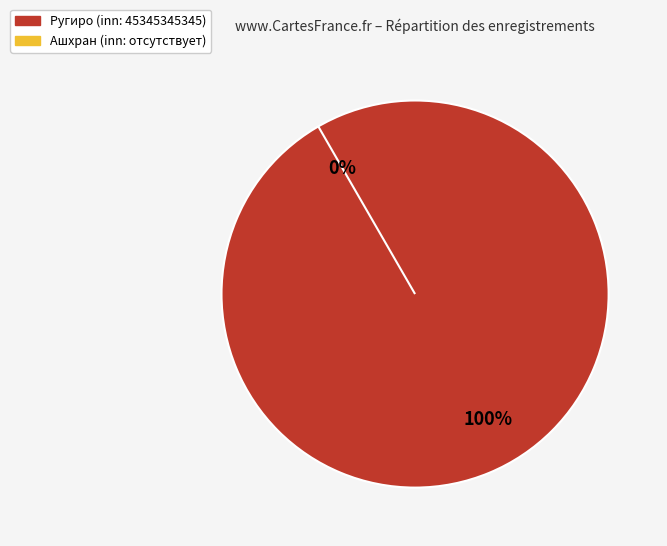

Count the number of slices in the pie.

2